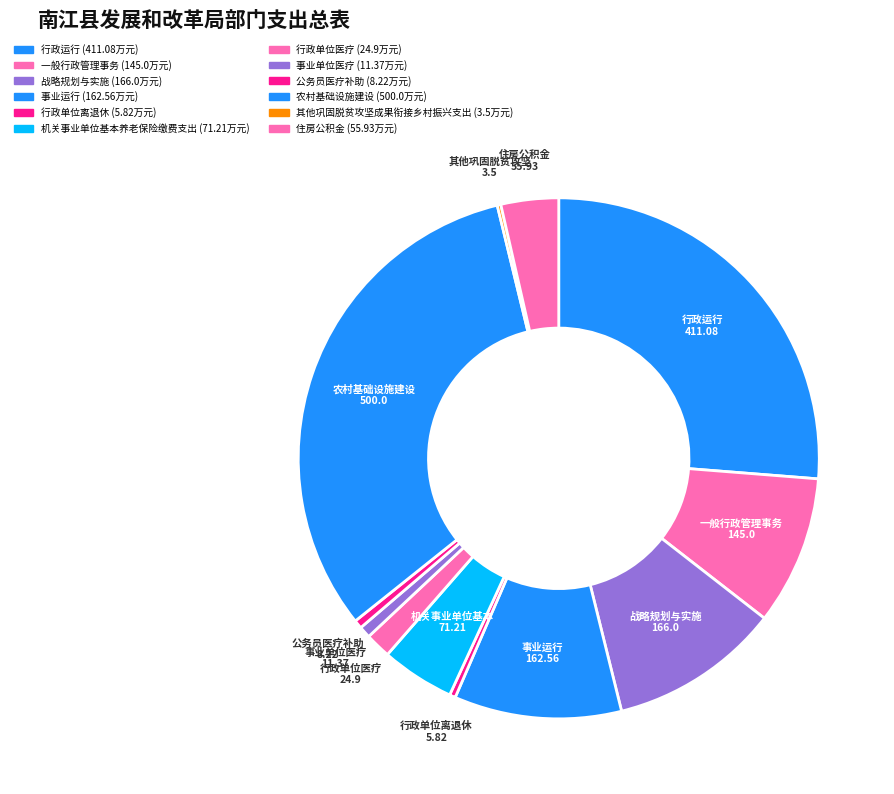

True or false: 住房公积金 accounts for 1% of the total.

False